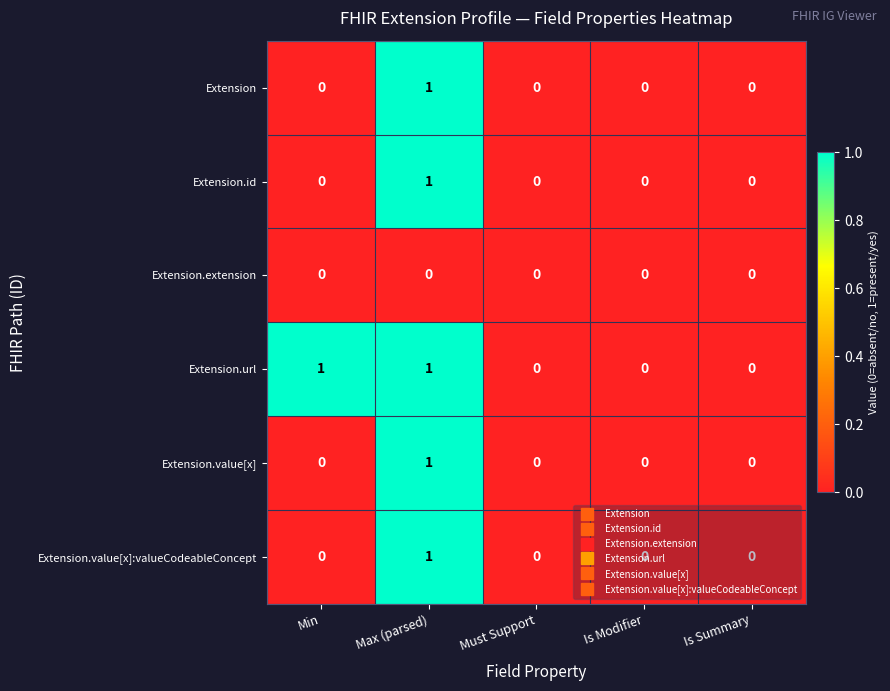

The Extension series shows -1 at Min. True or false?

False